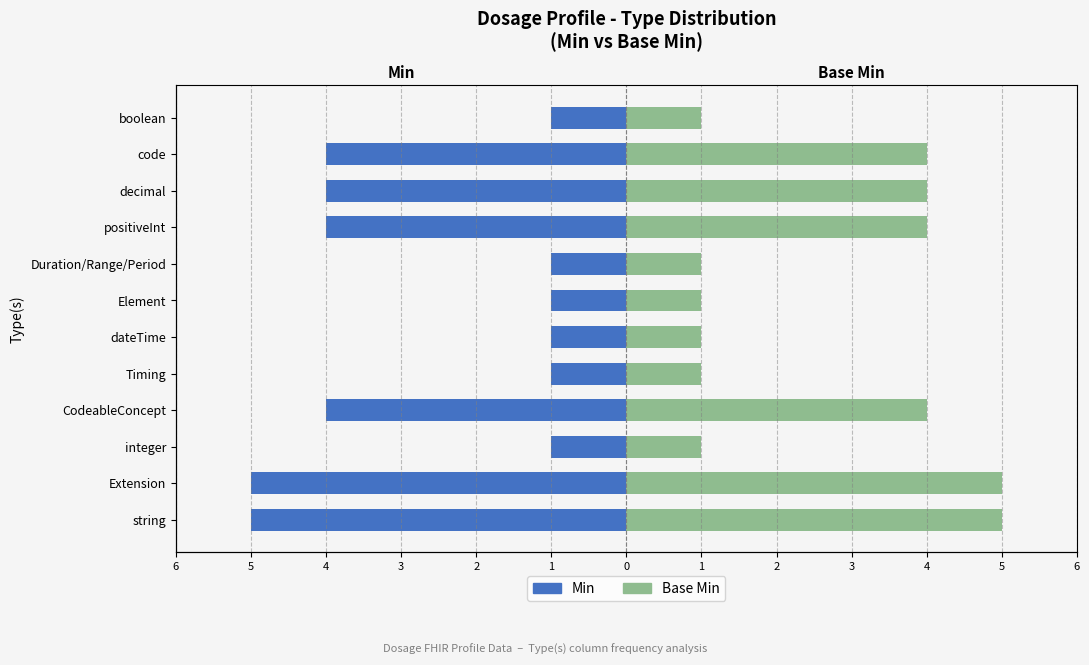

How many groups of bars are there?

12